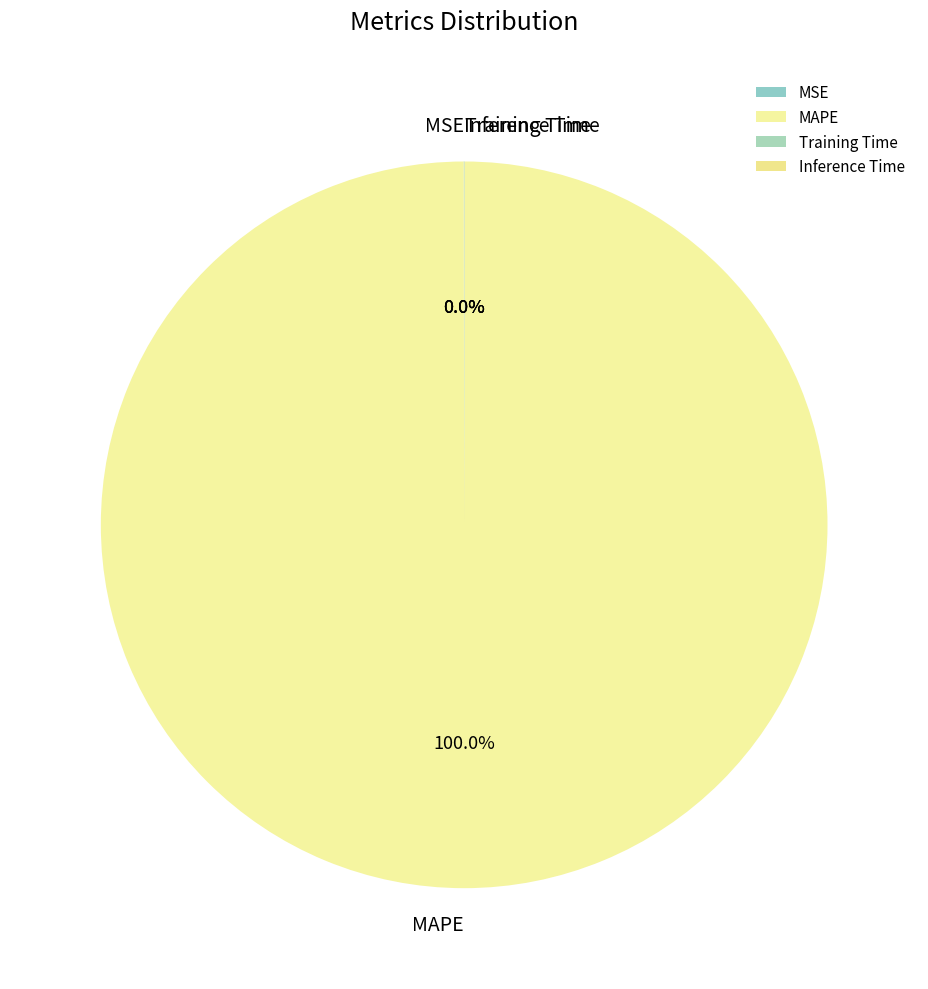

To the nearest percent, what portion does MAPE represent?

100%